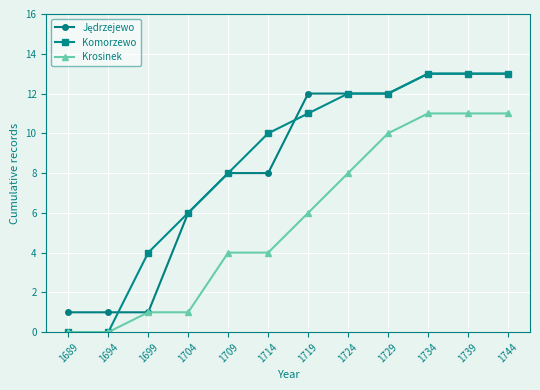

Is the value of Krosinek at 1709 greater than the value of Komorzewo at 1724?

No